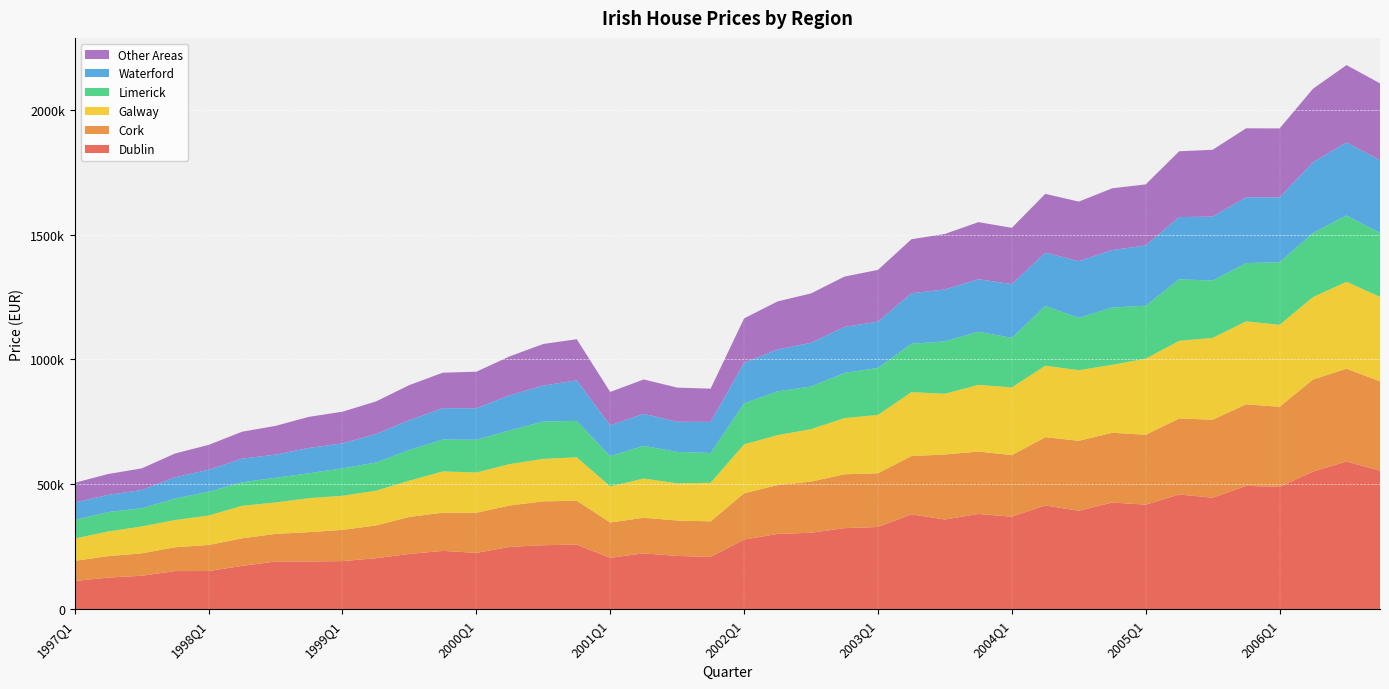

Reading left to right, extract all data points from this chart.

Dublin: 1997Q1=113221	1997Q2=126649	1997Q3=134028	1997Q4=152811	1998Q1=152973	1998Q2=173503	1998Q3=191159	1998Q4=191163	1999Q1=192758	1999Q2=204194	1999Q3=221535	1999Q4=233598	2000Q1=225724	2000Q2=249719	2000Q3=256452	2000Q4=258738	2001Q1=205866	2001Q2=223651	2001Q3=213380	2001Q4=209596	2002Q1=278817	2002Q2=301631	2002Q3=306239	2002Q4=324638	2003Q1=329300	2003Q2=379768	2003Q3=359316	2003Q4=381345	2004Q1=370643	2004Q2=415432	2004Q3=394165	2004Q4=427333	2005Q1=418750	2005Q2=459461	2005Q3=446626	2005Q4=494049	2006Q1=489678	2006Q2=551353	2006Q3=591316	2006Q4=554909
Cork: 1997Q1=80479	1997Q2=85934	1997Q3=89876	1997Q4=95327	1998Q1=104247	1998Q2=110360	1998Q3=110558	1998Q4=117576	1999Q1=124891	1999Q2=131244	1999Q3=148046	1999Q4=153014	2000Q1=160435	2000Q2=165773	2000Q3=175498	2000Q4=175587	2001Q1=141482	2001Q2=142646	2001Q3=141969	2001Q4=142271	2002Q1=185381	2002Q2=195535	2002Q3=204797	2002Q4=215731	2003Q1=215227	2003Q2=233436	2003Q3=260295	2003Q4=250066	2004Q1=246558	2004Q2=273499	2004Q3=280282	2004Q4=279365	2005Q1=279670	2005Q2=304386	2005Q3=312253	2005Q4=326392	2006Q1=320927	2006Q2=368536	2006Q3=371790	2006Q4=357559
Galway: 1997Q1=89317	1997Q2=98812	1997Q3=107415	1997Q4=109096	1998Q1=117800	1998Q2=130255	1998Q3=125791	1998Q4=136119	1999Q1=136475	1999Q2=139255	1999Q3=145287	1999Q4=165296	2000Q1=161319	2000Q2=165762	2000Q3=170165	2000Q4=174044	2001Q1=144600	2001Q2=156940	2001Q3=149088	2001Q4=154449	2002Q1=195799	2002Q2=199844	2002Q3=210034	2002Q4=224953	2003Q1=233511	2003Q2=256177	2003Q3=243091	2003Q4=266968	2004Q1=271052	2004Q2=286055	2004Q3=282578	2004Q4=272085	2005Q1=304673	2005Q2=310908	2005Q3=327641	2005Q4=332241	2006Q1=328070	2006Q2=330215	2006Q3=347935	2006Q4=338196
Limerick: 1997Q1=75120	1997Q2=77714	1997Q3=73403	1997Q4=85848	1998Q1=95298	1998Q2=94282	1998Q3=98809	1998Q4=99489	1999Q1=110000	1999Q2=112711	1999Q3=122724	1999Q4=127694	2000Q1=131053	2000Q2=134959	2000Q3=149494	2000Q4=145854	2001Q1=121052	2001Q2=131091	2001Q3=125582	2001Q4=119221	2002Q1=164429	2002Q2=175522	2002Q3=170678	2002Q4=180840	2003Q1=188046	2003Q2=193456	2003Q3=209914	2003Q4=212827	2004Q1=198473	2004Q2=239118	2004Q3=209813	2004Q4=229235	2005Q1=212343	2005Q2=246299	2005Q3=229540	2005Q4=233396	2006Q1=250541	2006Q2=256756	2006Q3=265680	2006Q4=255780
Waterford: 1997Q1=69009	1997Q2=68905	1997Q3=72574	1997Q4=85101	1998Q1=88205	1998Q2=94508	1998Q3=92644	1998Q4=101497	1999Q1=99987	1999Q2=114122	1999Q3=119482	1999Q4=125294	2000Q1=126248	2000Q2=140477	2000Q3=143671	2000Q4=162353	2001Q1=123392	2001Q2=128198	2001Q3=120597	2001Q4=124622	2002Q1=162456	2002Q2=167347	2002Q3=175227	2002Q4=184113	2003Q1=185525	2003Q2=202552	2003Q3=207782	2003Q4=210076	2004Q1=214998	2004Q2=213310	2004Q3=226925	2004Q4=230159	2005Q1=241153	2005Q2=249139	2005Q3=256066	2005Q4=263425	2006Q1=259801	2006Q2=283113	2006Q3=292508	2006Q4=291607
Other Areas: 1997Q1=79051	1997Q2=83465	1997Q3=86565	1997Q4=95459	1998Q1=99474	1998Q2=107886	1998Q3=115141	1998Q4=124640	1999Q1=126762	1999Q2=130330	1999Q3=140461	1999Q4=142292	2000Q1=146231	2000Q2=156024	2000Q3=166804	2000Q4=164528	2001Q1=133576	2001Q2=137551	2001Q3=136771	2001Q4=132999	2002Q1=177577	2002Q2=192565	2002Q3=197546	2002Q4=201566	2003Q1=207105	2003Q2=216044	2003Q3=222135	2003Q4=228624	2004Q1=225517	2004Q2=235738	2004Q3=238278	2004Q4=247238	2005Q1=244549	2005Q2=263474	2005Q3=267531	2005Q4=276074	2006Q1=276115	2006Q2=294281	2006Q3=309446	2006Q4=307552